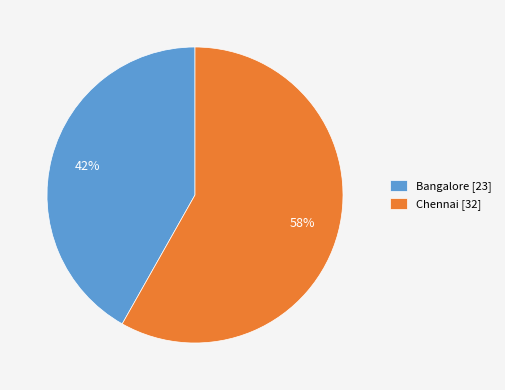

To the nearest percent, what portion does Chennai represent?

58%